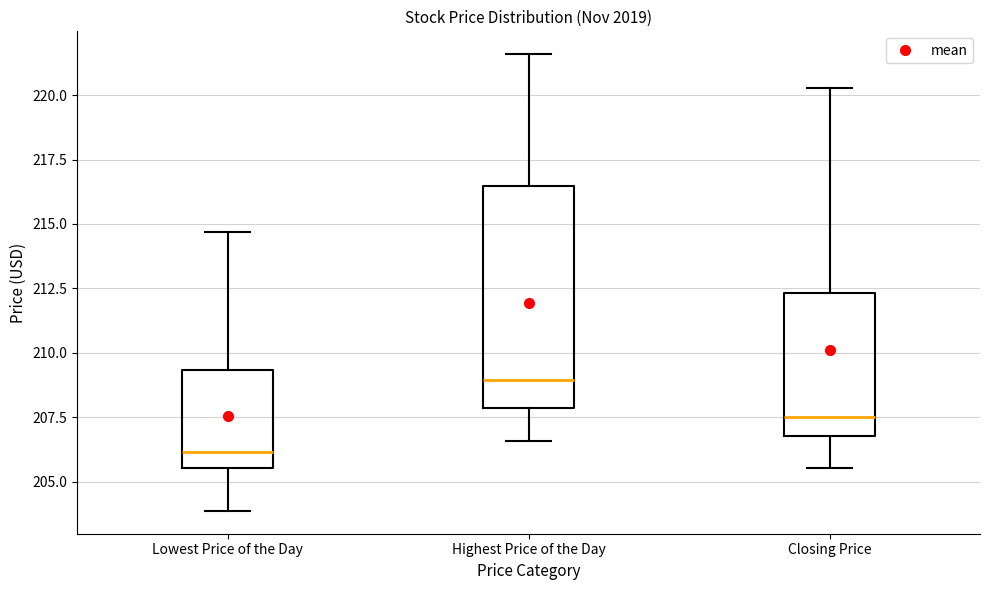

Which box is the tallest, from its lower edge to its upper edge?

Highest Price of the Day